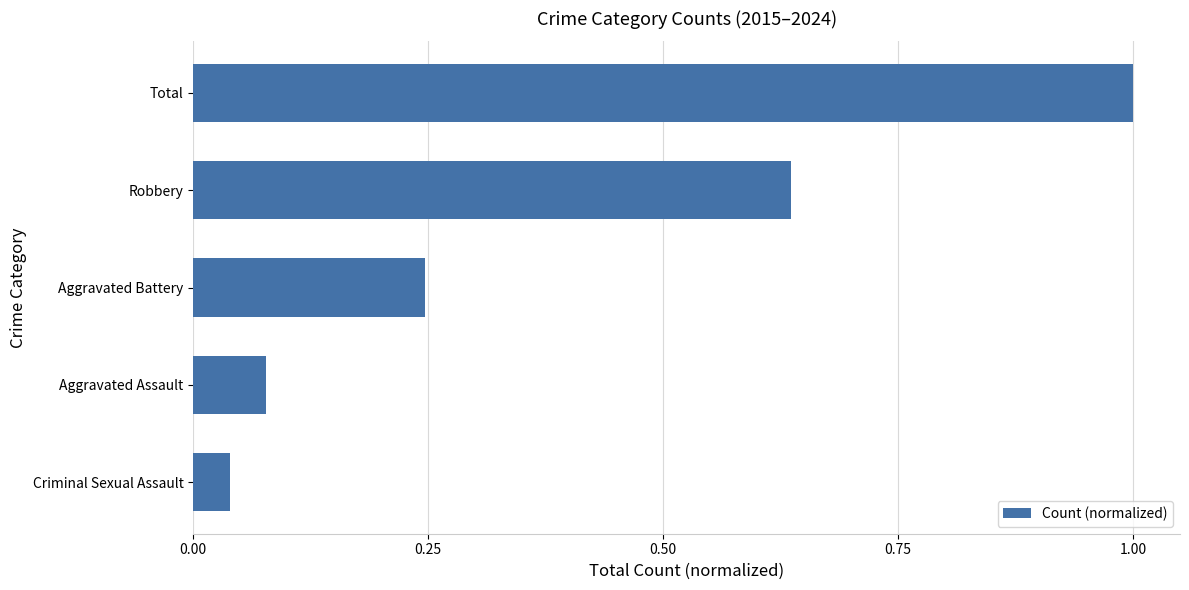

Are the bars grouped side by side (vs. stacked)?

No